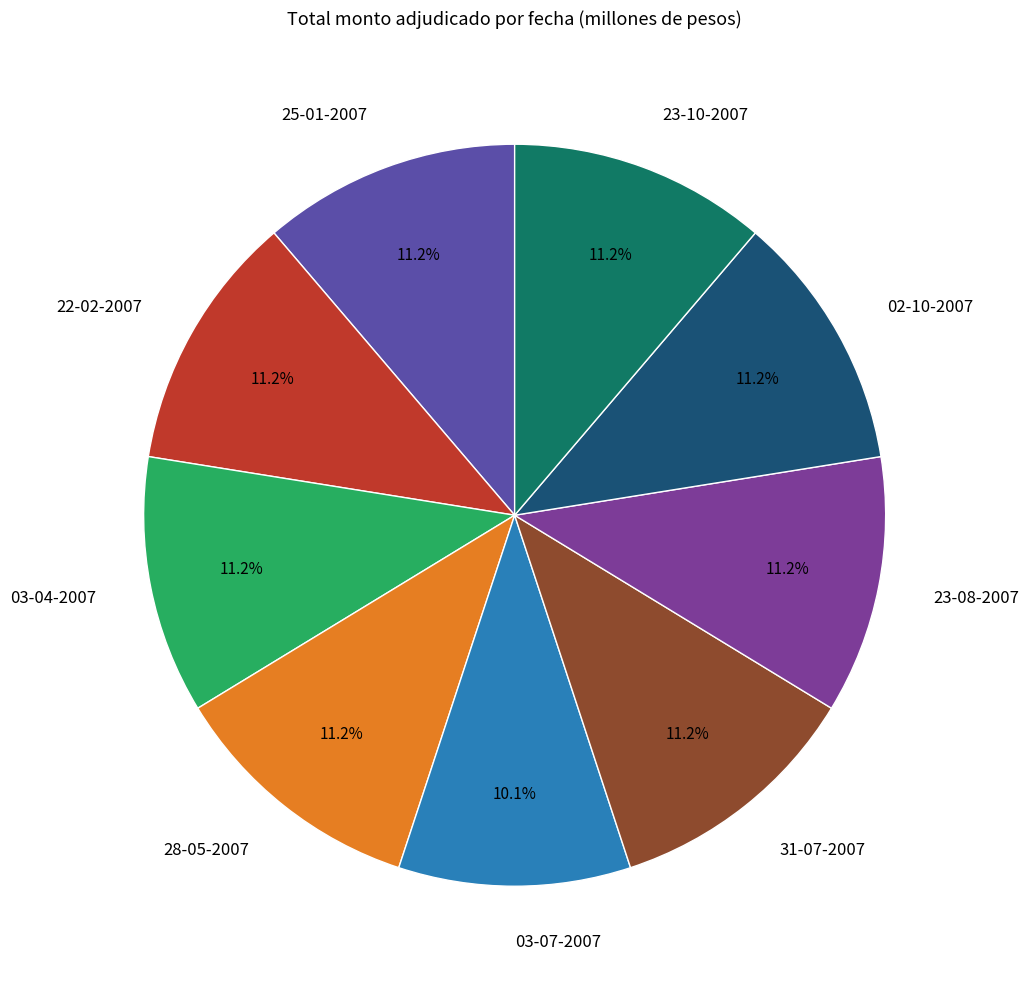

Is 31-07-2007 the majority of the pie?

No